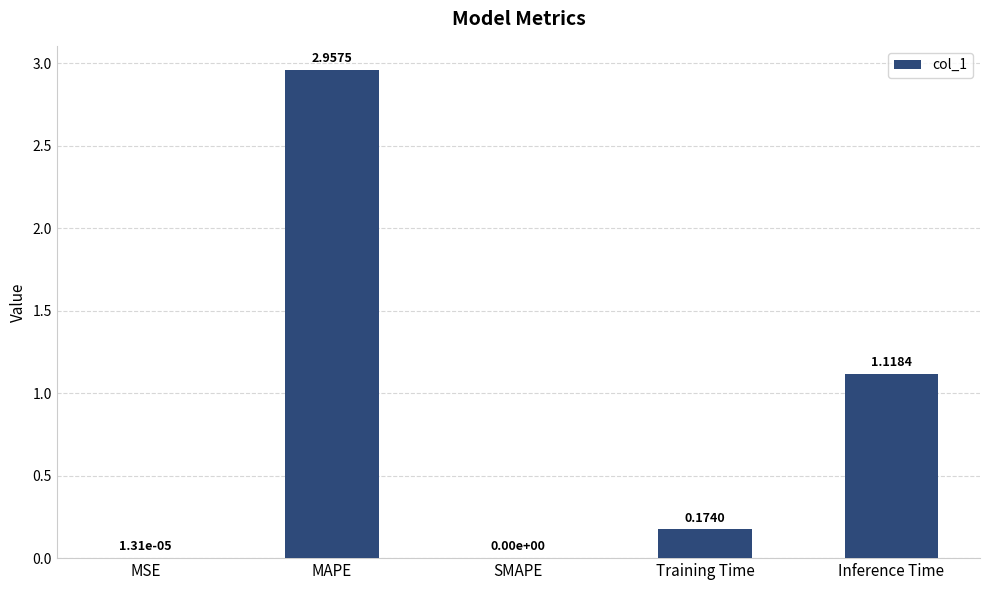

Where is the data nearest to the value 1?

Inference Time